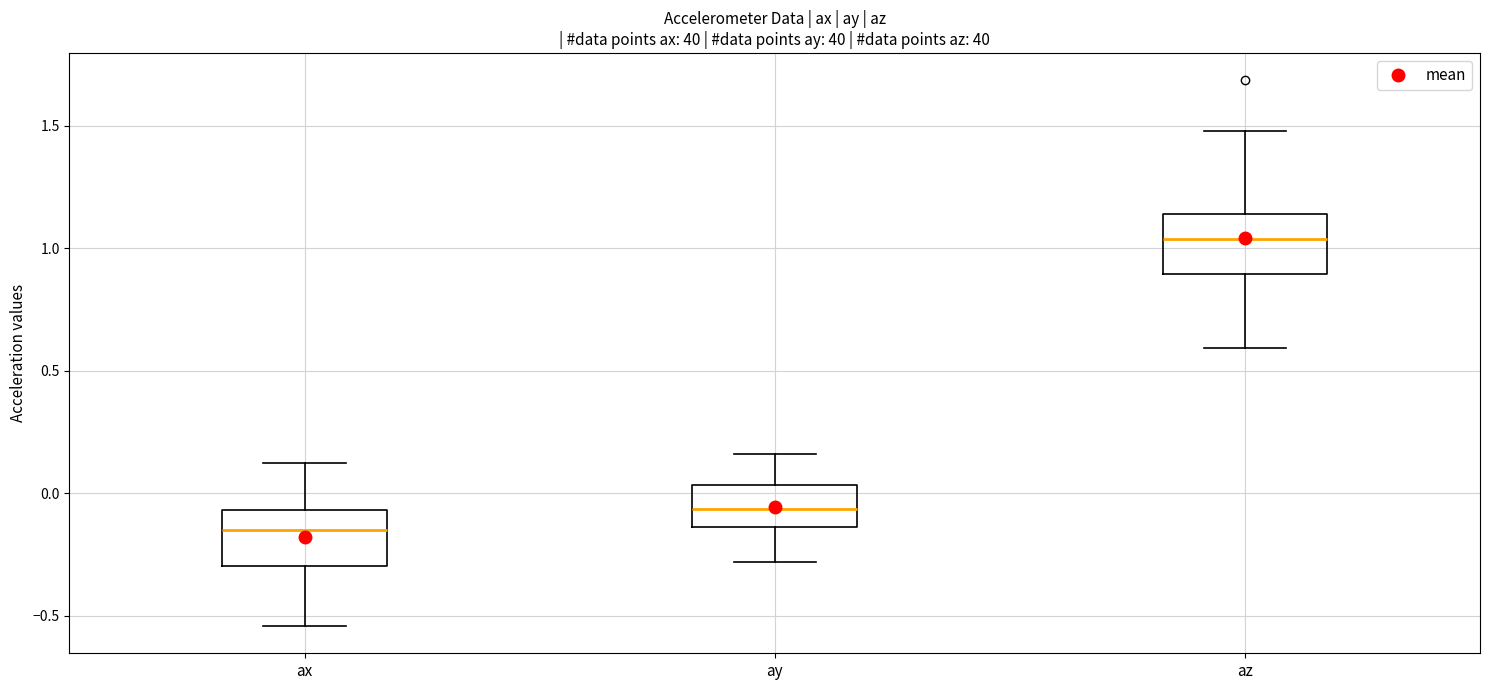

Where does the median line of the box for ax sit on the y-axis? The values are not printed on the chart, so give them approximately, as read against the axis.

-0.15